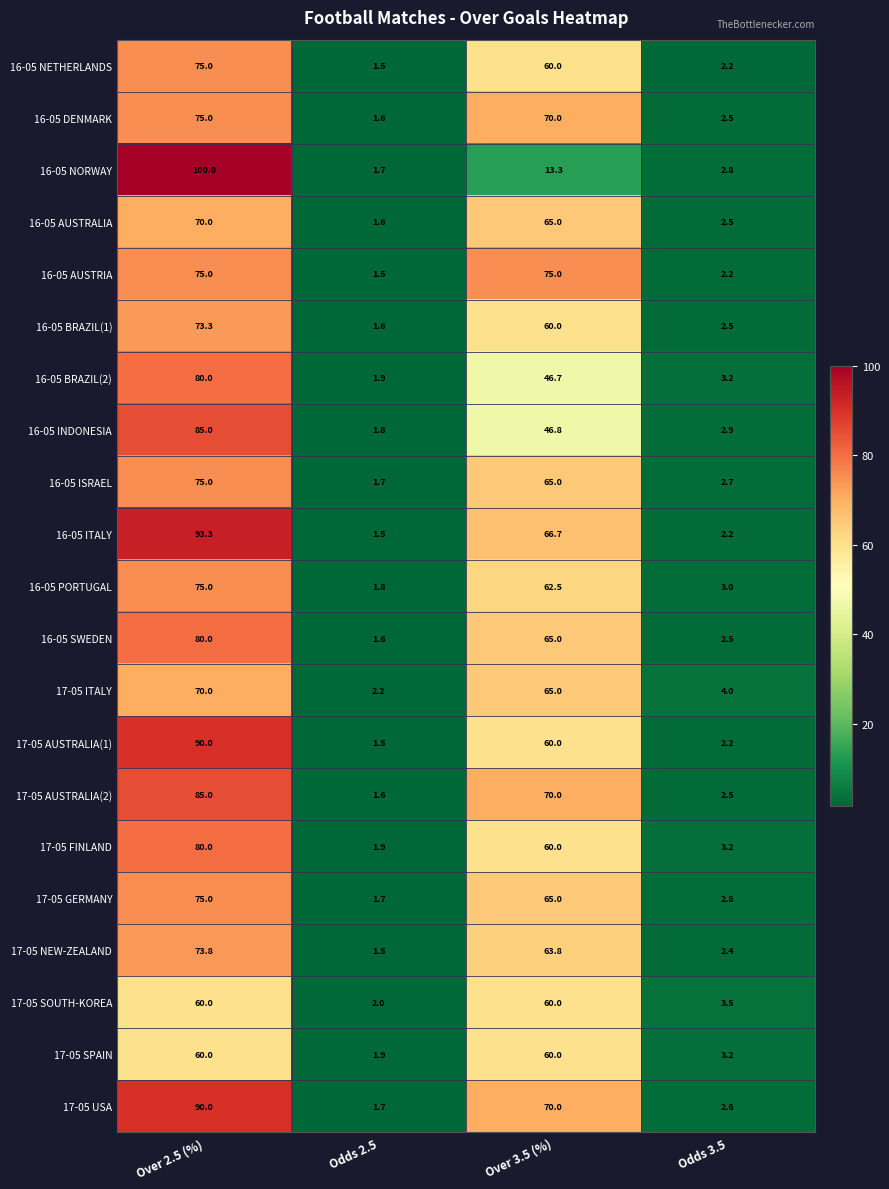

What is the difference between the second highest and second lowest values in the 16-05 AUSTRALIA series?

62.5